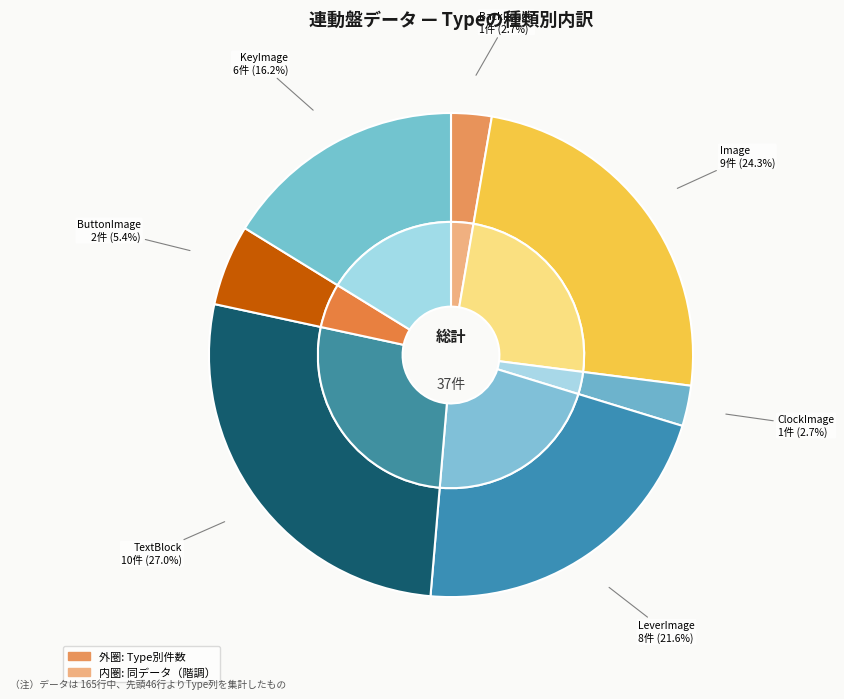

Is Image the majority of the pie?

No